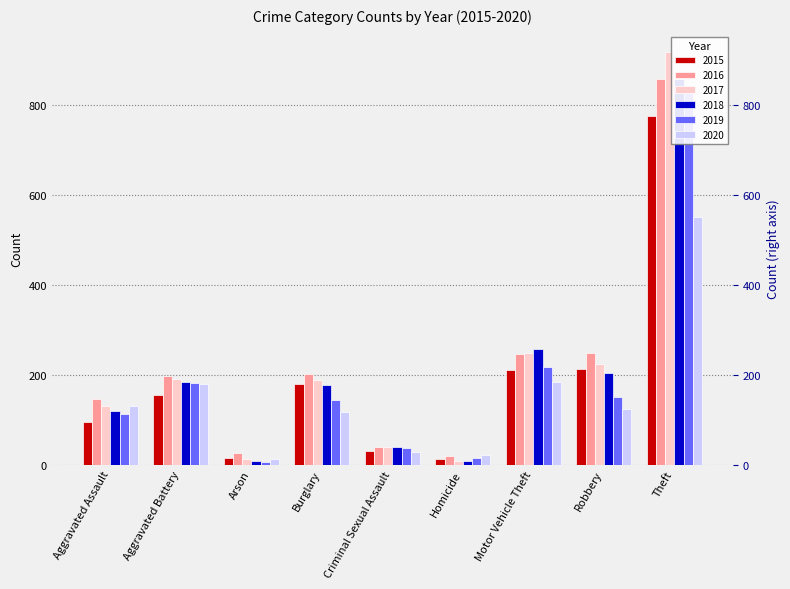

Reading right to left, extract all data points from this chart.

2015: 774	212	211	13	31	178	15	154	95
2016: 858	247	245	18	39	201	25	196	146
2017: 916	224	247	8	38	189	12	191	131
2018: 856	204	256	8	38	176	8	183	119
2019: 841	150	216	14	37	143	6	182	113
2020: 551	124	184	22	28	116	12	180	131